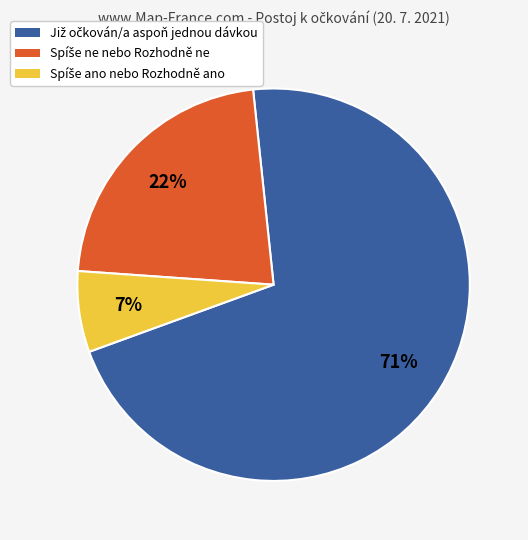

To the nearest percent, what is the difference between the largest and smallest slice percentages?

64%